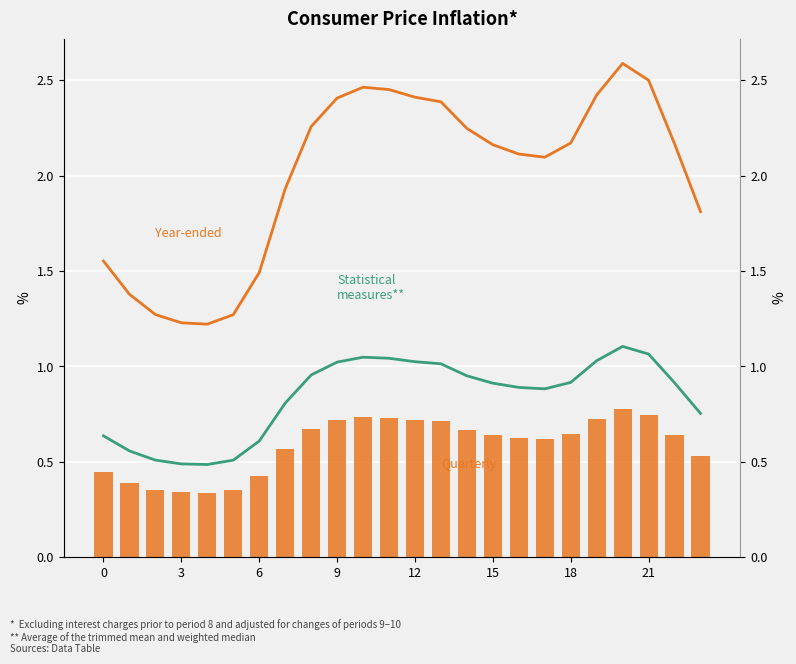

List the series in order of their peak value, lowest first.

Quarterly, Statistical measures**, Year-ended